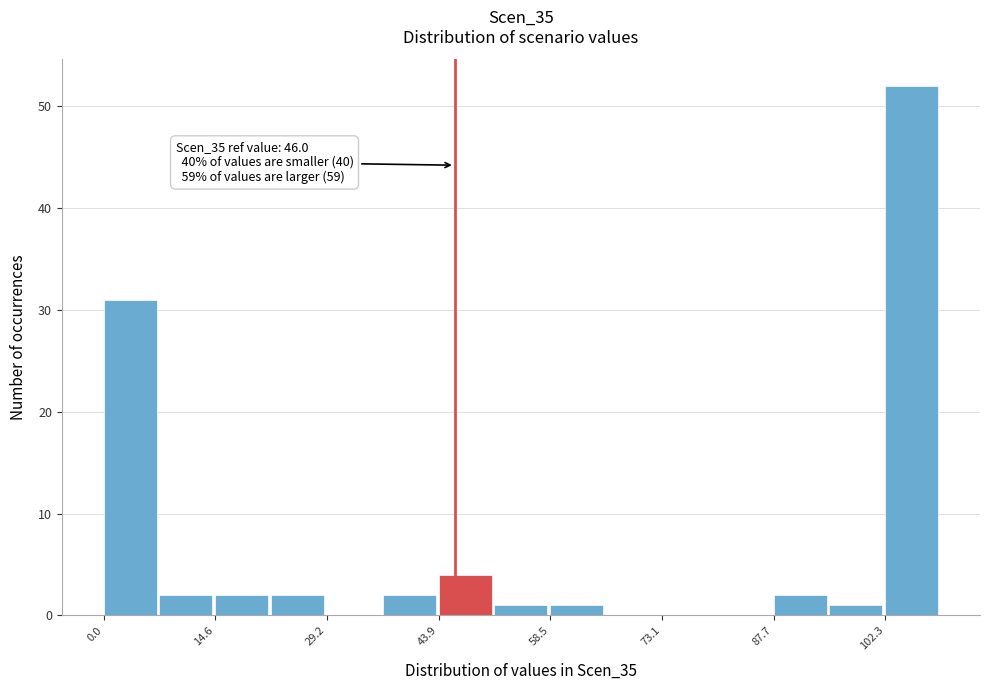

Read against the x-axis, roughly where is the centre of the tallest bar?

106